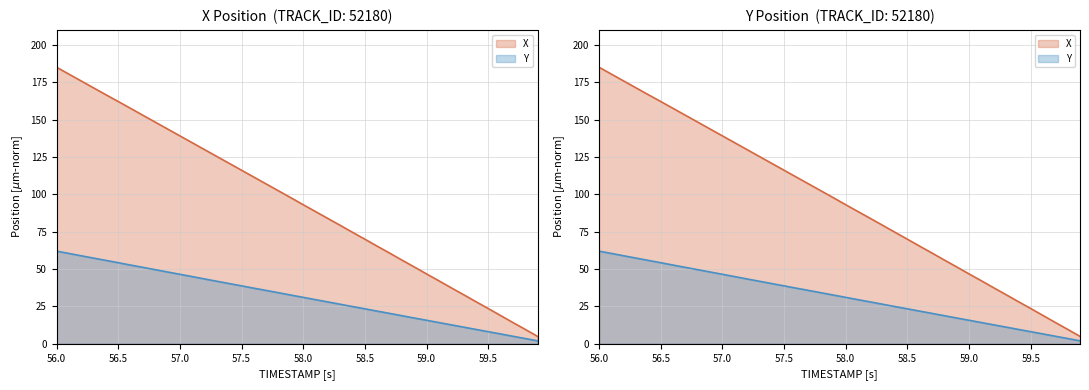

The Y series shows 39.1 at 21. True or false?

False